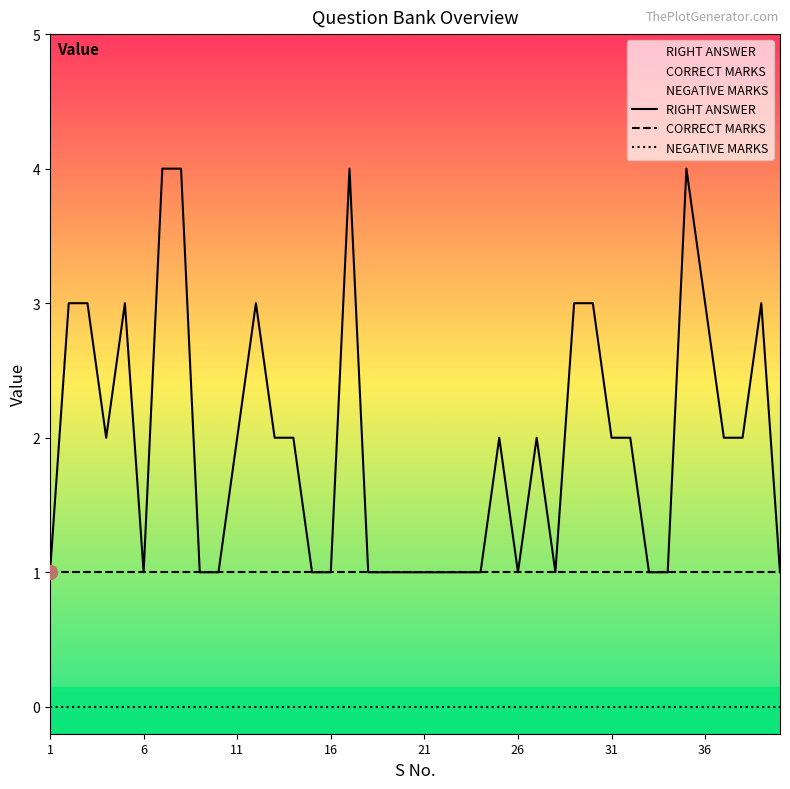

Reading left to right, what are all the values shown in this chart?

RIGHT ANSWER: 1=1	2=3	3=3	4=2	5=3	6=1	7=4	8=4	9=1	10=1	11=2	12=3	13=2	14=2	15=1	16=1	17=4	18=1	19=1	20=1	21=1	22=1	23=1	24=1	25=2	26=1	27=2	28=1	29=3	30=3	31=2	32=2	33=1	34=1	35=4	36=3	37=2	38=2	39=3	40=1
CORRECT MARKS: 1=1	2=1	3=1	4=1	5=1	6=1	7=1	8=1	9=1	10=1	11=1	12=1	13=1	14=1	15=1	16=1	17=1	18=1	19=1	20=1	21=1	22=1	23=1	24=1	25=1	26=1	27=1	28=1	29=1	30=1	31=1	32=1	33=1	34=1	35=1	36=1	37=1	38=1	39=1	40=1
NEGATIVE MARKS: 1=0	2=0	3=0	4=0	5=0	6=0	7=0	8=0	9=0	10=0	11=0	12=0	13=0	14=0	15=0	16=0	17=0	18=0	19=0	20=0	21=0	22=0	23=0	24=0	25=0	26=0	27=0	28=0	29=0	30=0	31=0	32=0	33=0	34=0	35=0	36=0	37=0	38=0	39=0	40=0